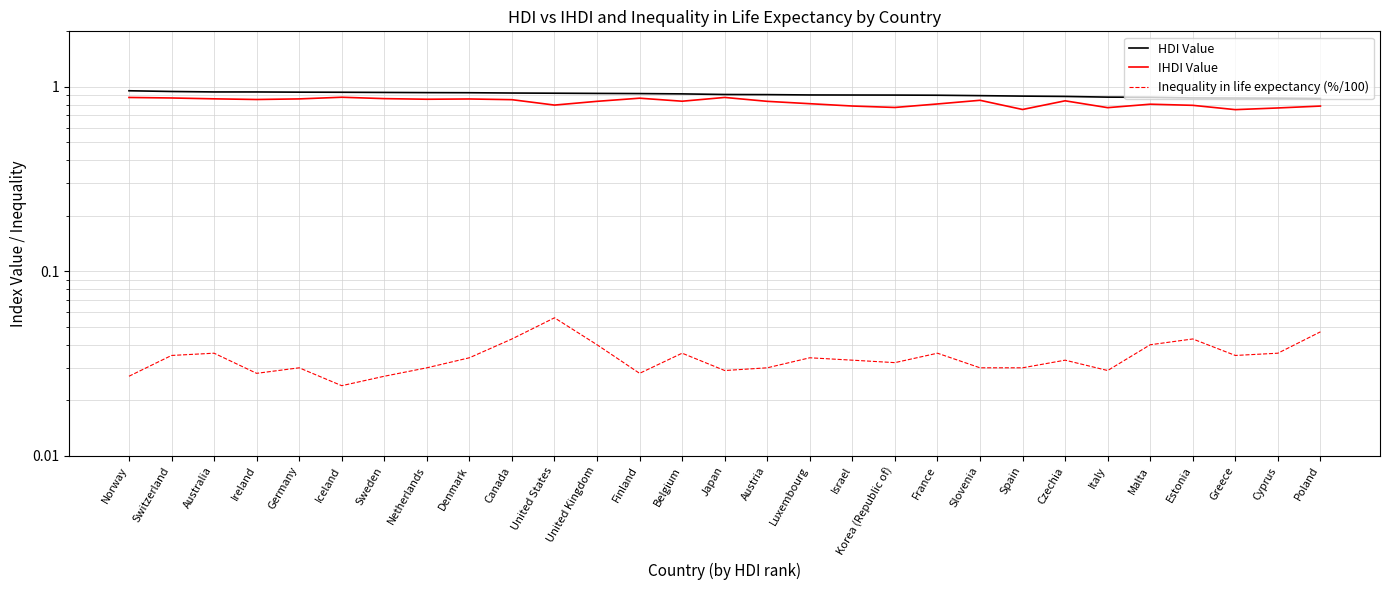

What position from the left is Malta?

25